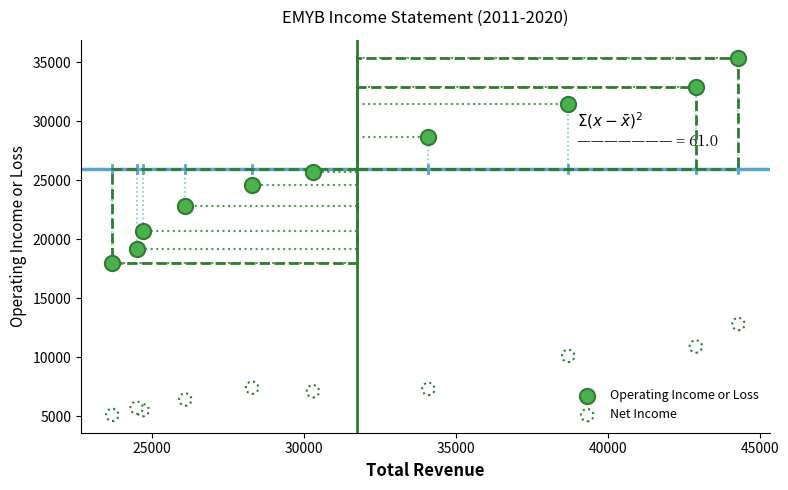

Which series has the widest spread of Y values?

Operating Income or Loss